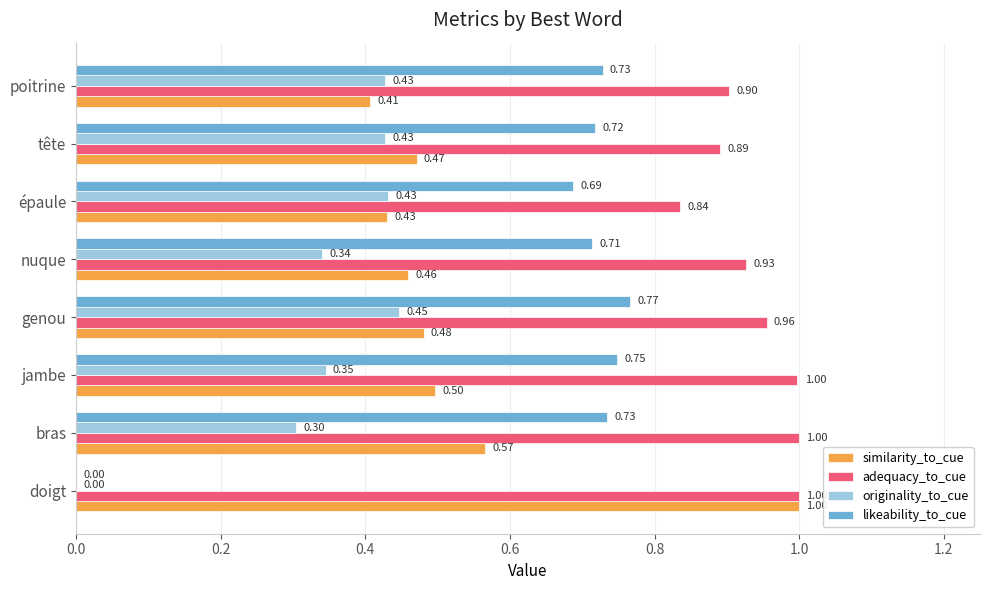

What is the sum of all similarity_to_cue values?

4.3